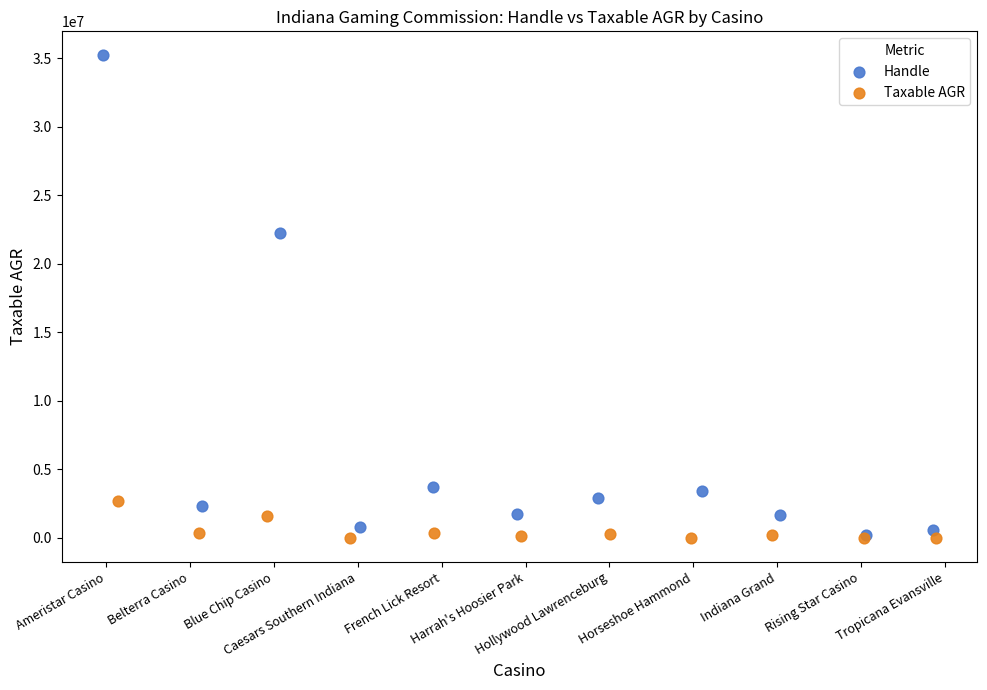

Which series has the largest Y range (max minus min)?

Handle